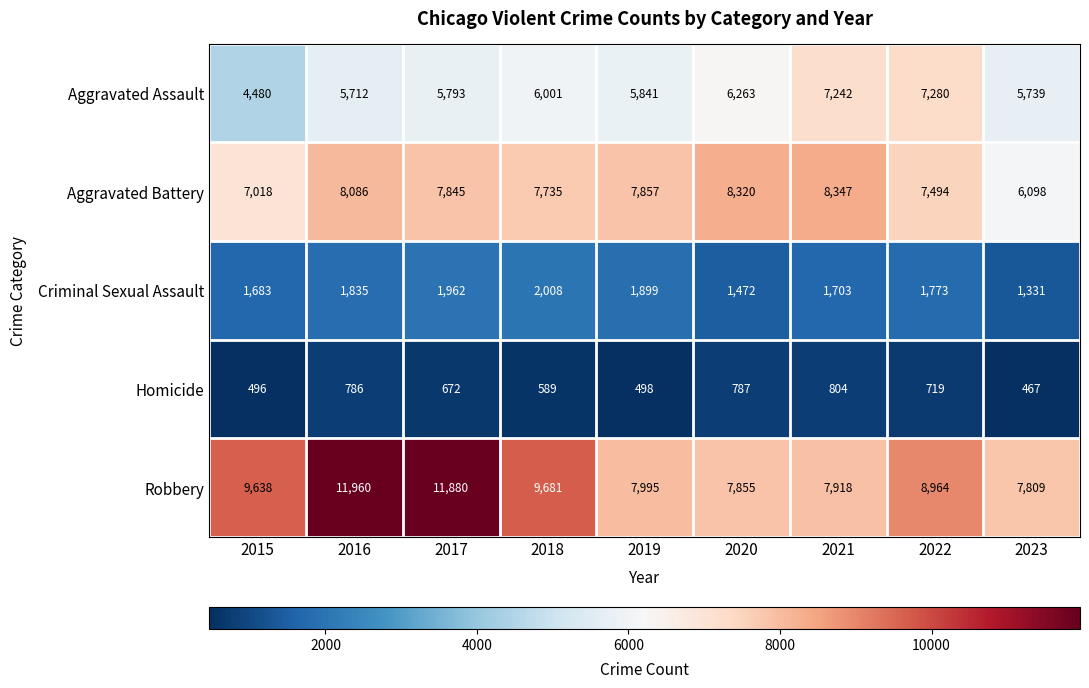

Is the value of Aggravated Battery at 2020 greater than the value of Criminal Sexual Assault at 2019?

Yes